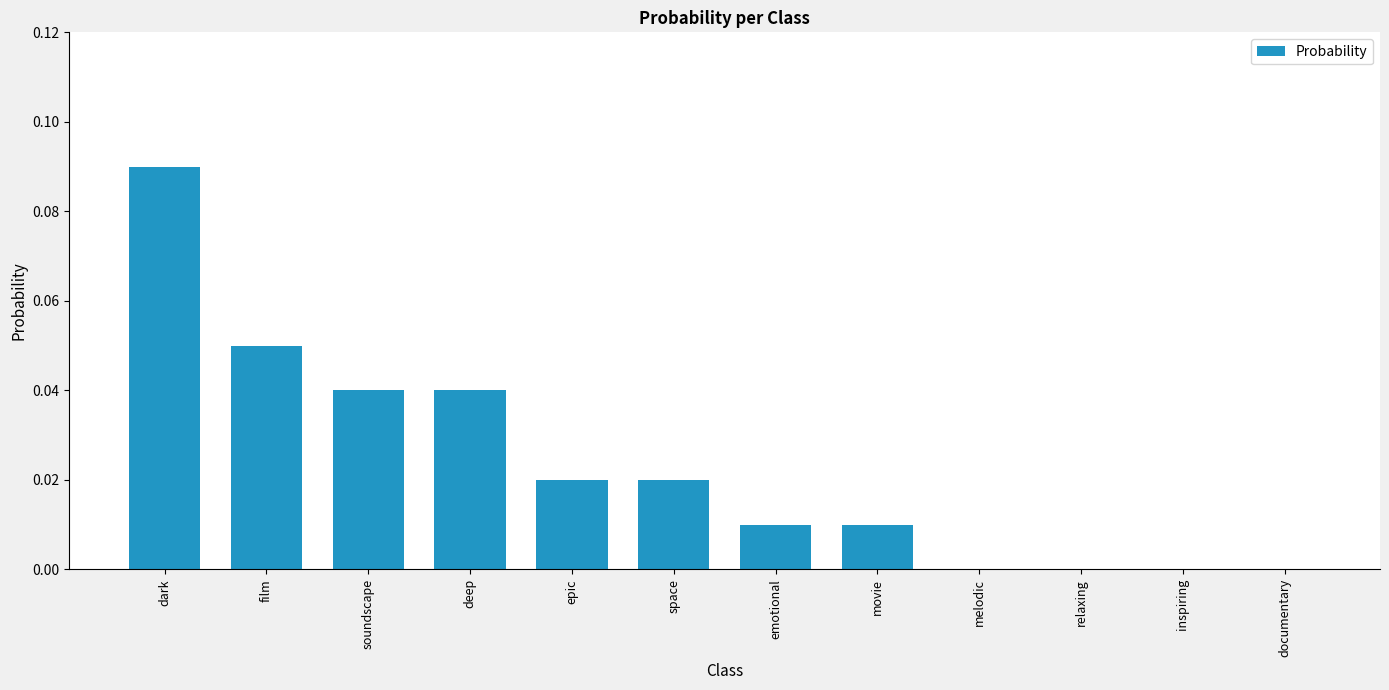

Which has a higher value, movie or epic?

epic